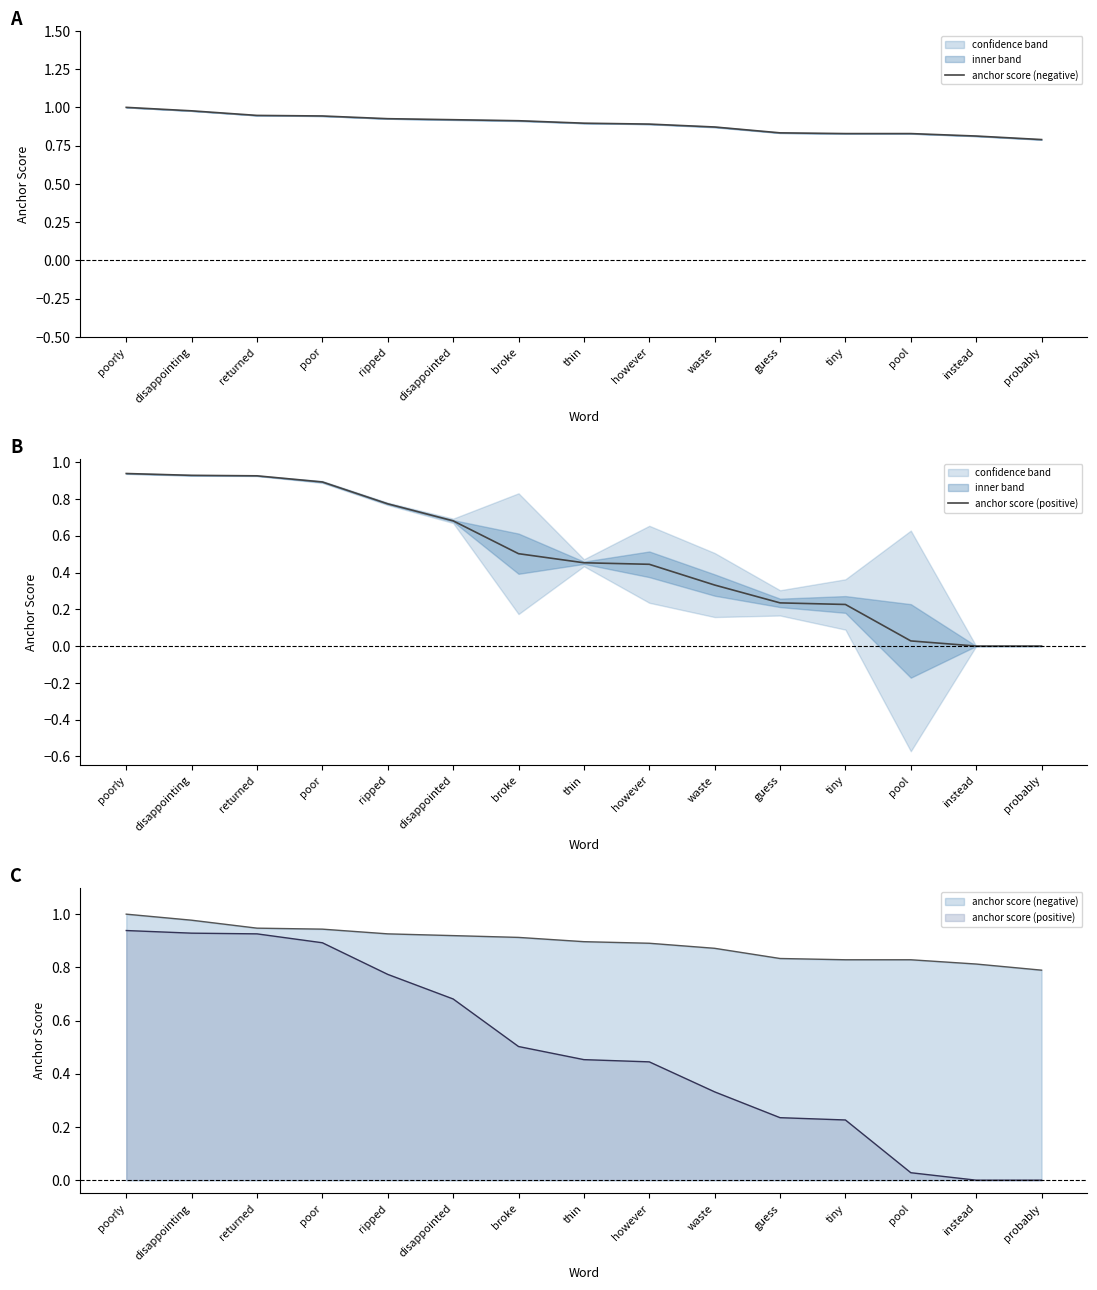

Which series has the widest spread of values?

anchor score (positive)